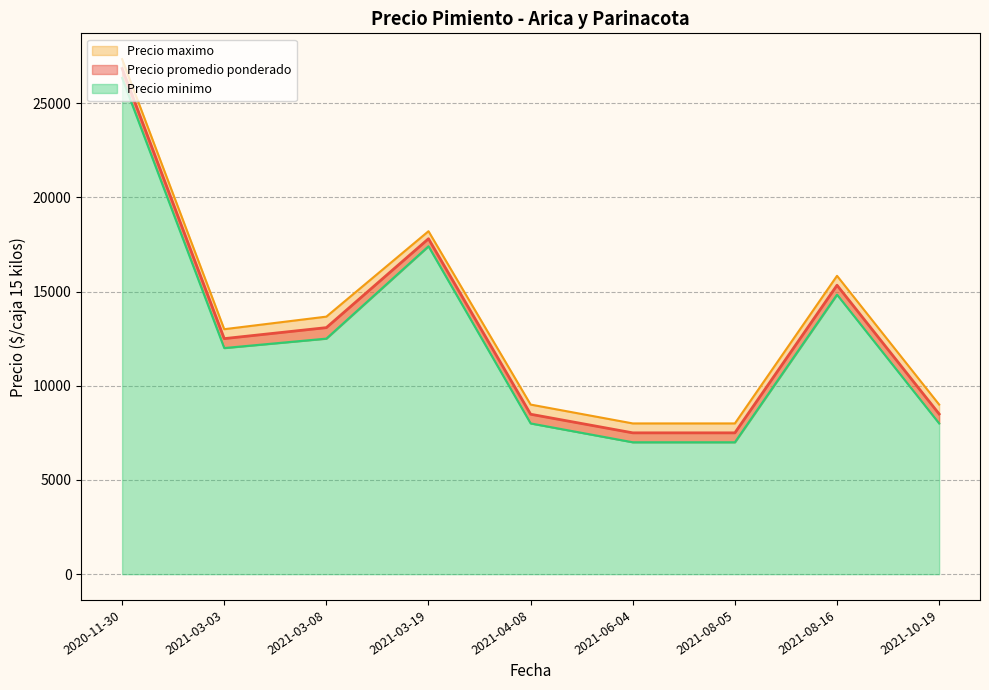

What are all the series names shown in the legend?

Precio promedio ponderado, Precio minimo, Precio maximo